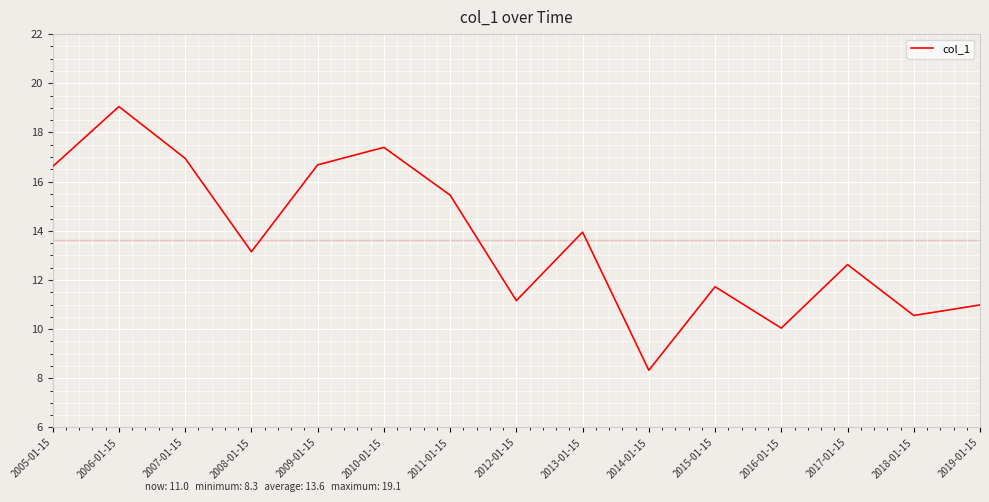

Read the value at 2019-01-15.

11.0